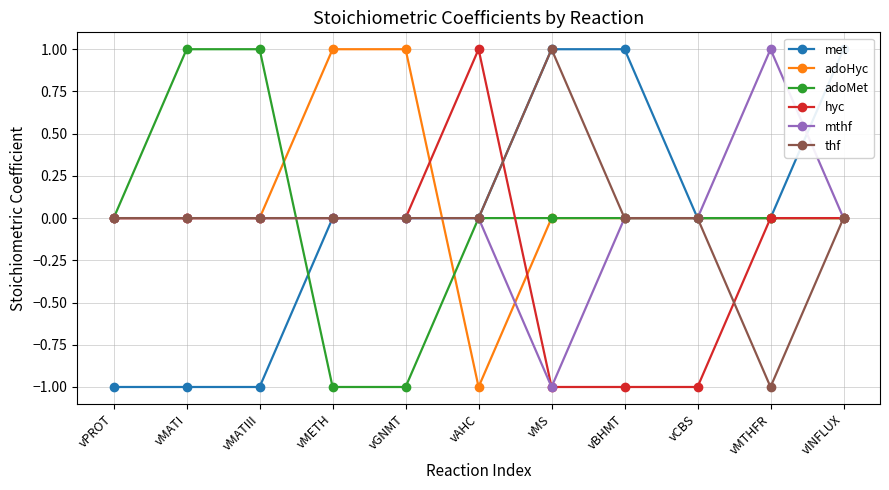

How many categories are shown in the chart?

11